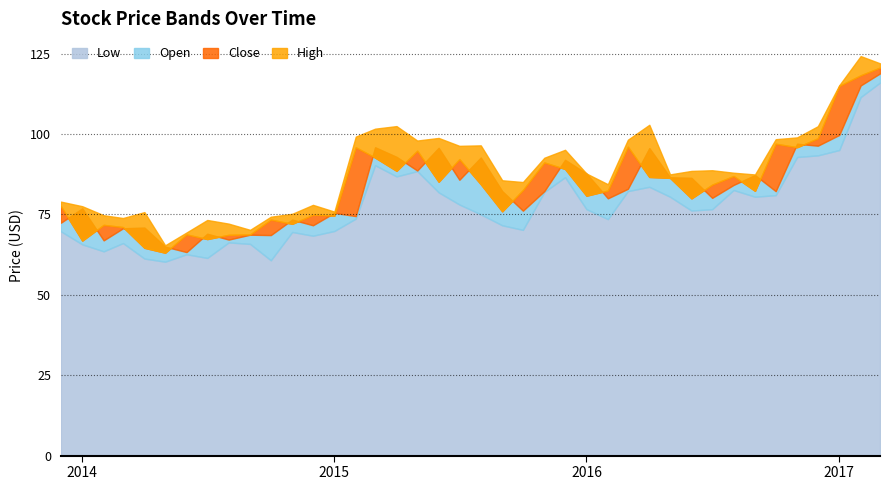

What is the difference between the High values at 2015-01-01 and 2015-04-01?

26.6